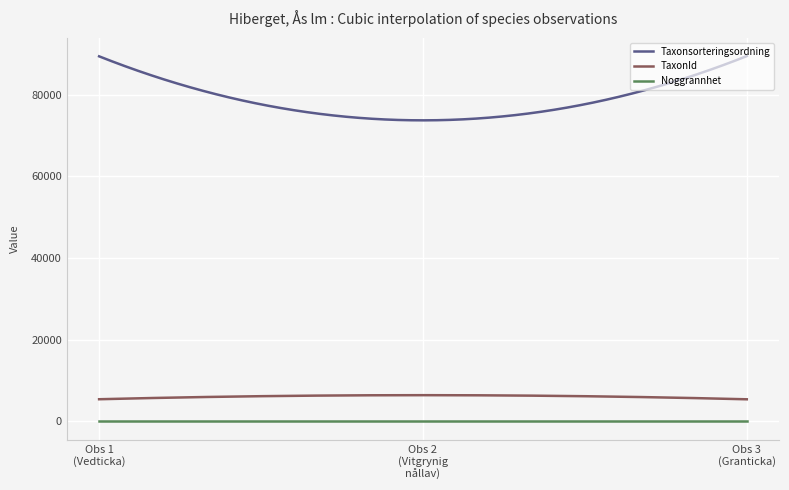

How many distinct data groups are displayed?

3